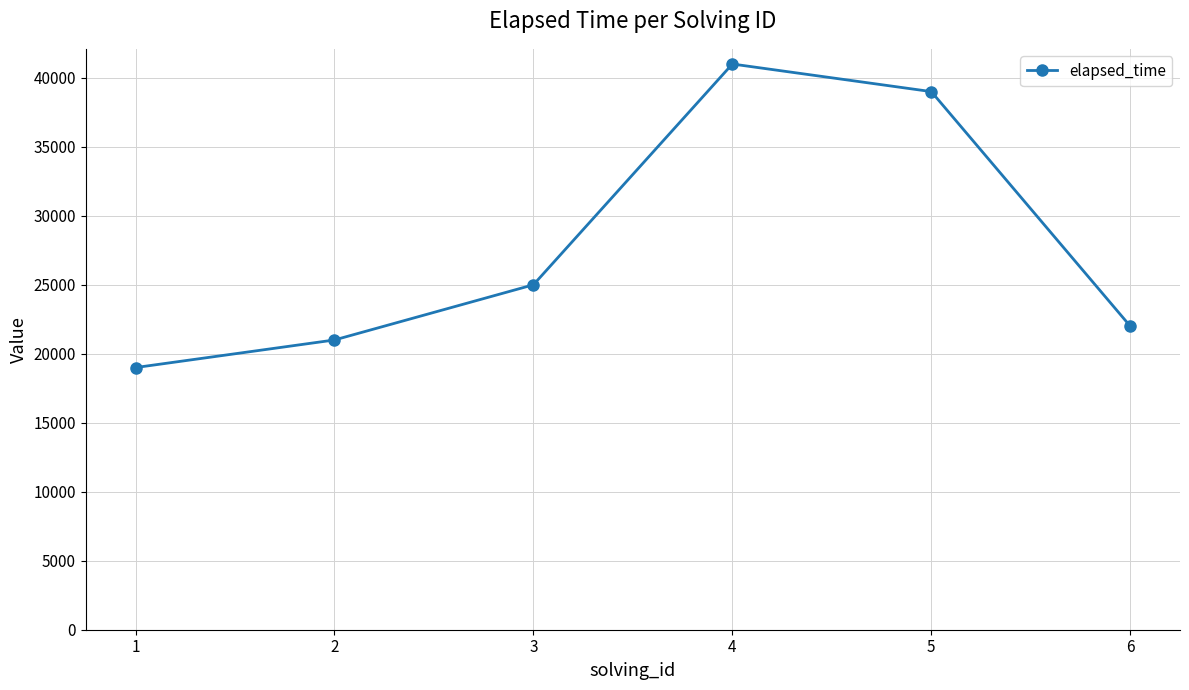

Is it true that the value at 2 is 21000?

True